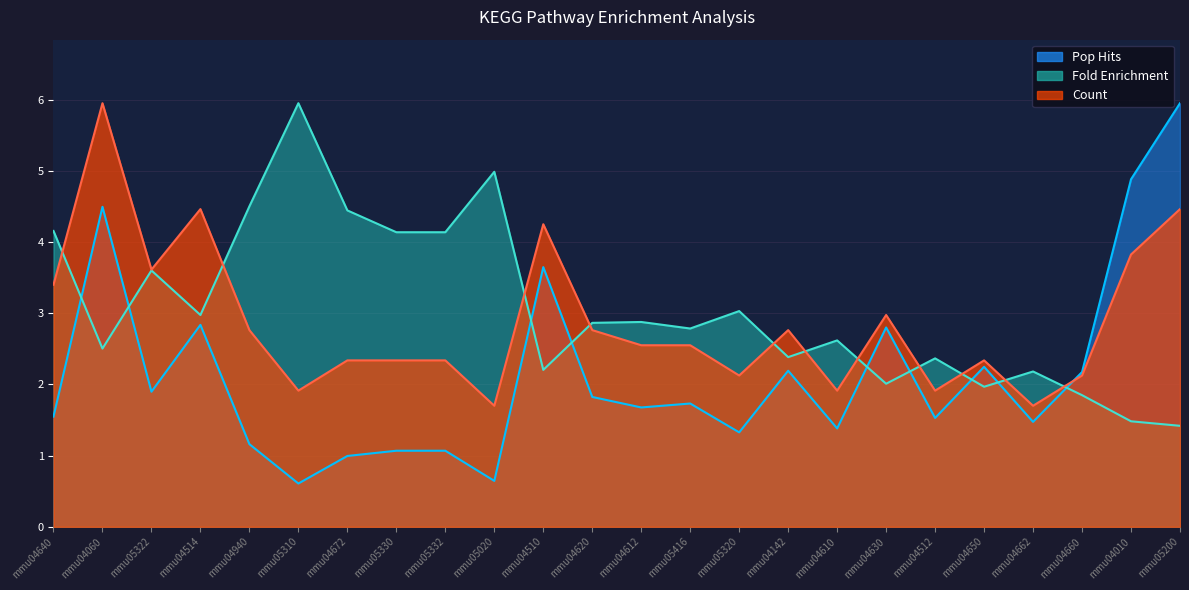

How many values in the Count series exceed 2?

19